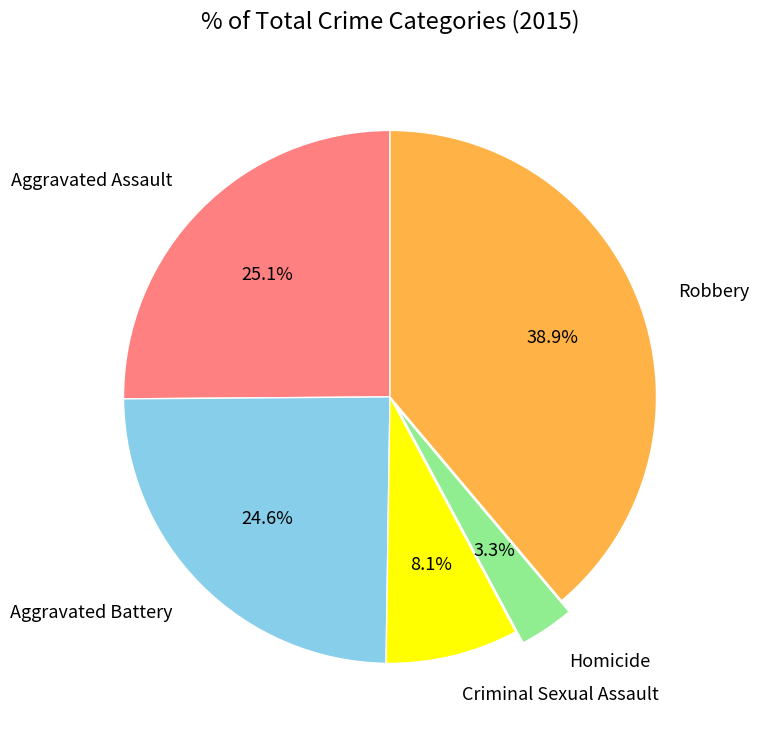

The Robbery slice represents 39% of the pie. True or false?

True